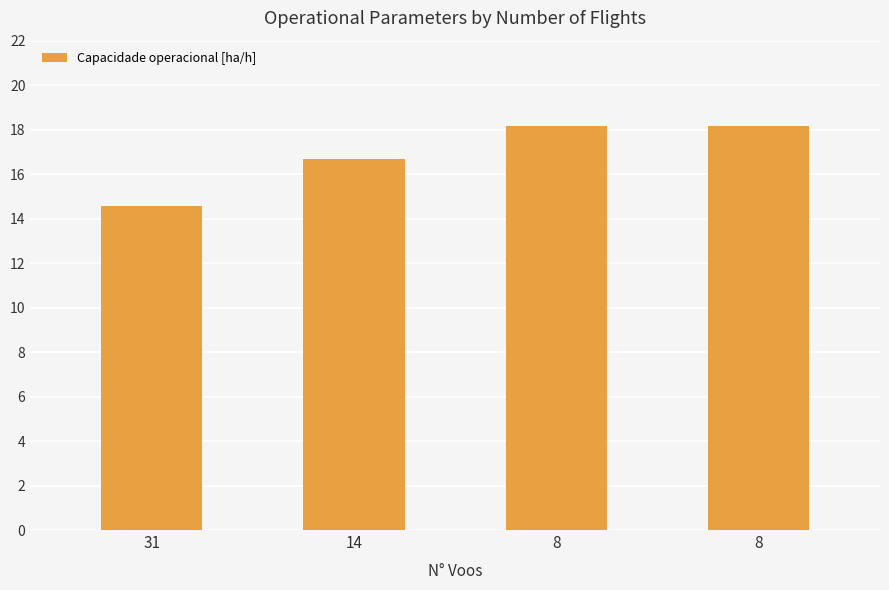

What is the value of the 1st bar from the left?

14.6